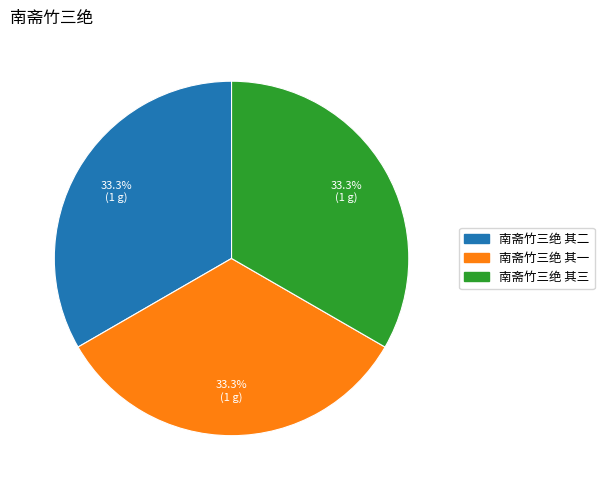

To the nearest percent, what percentage of the pie is 南斋竹三绝 其三?

33%